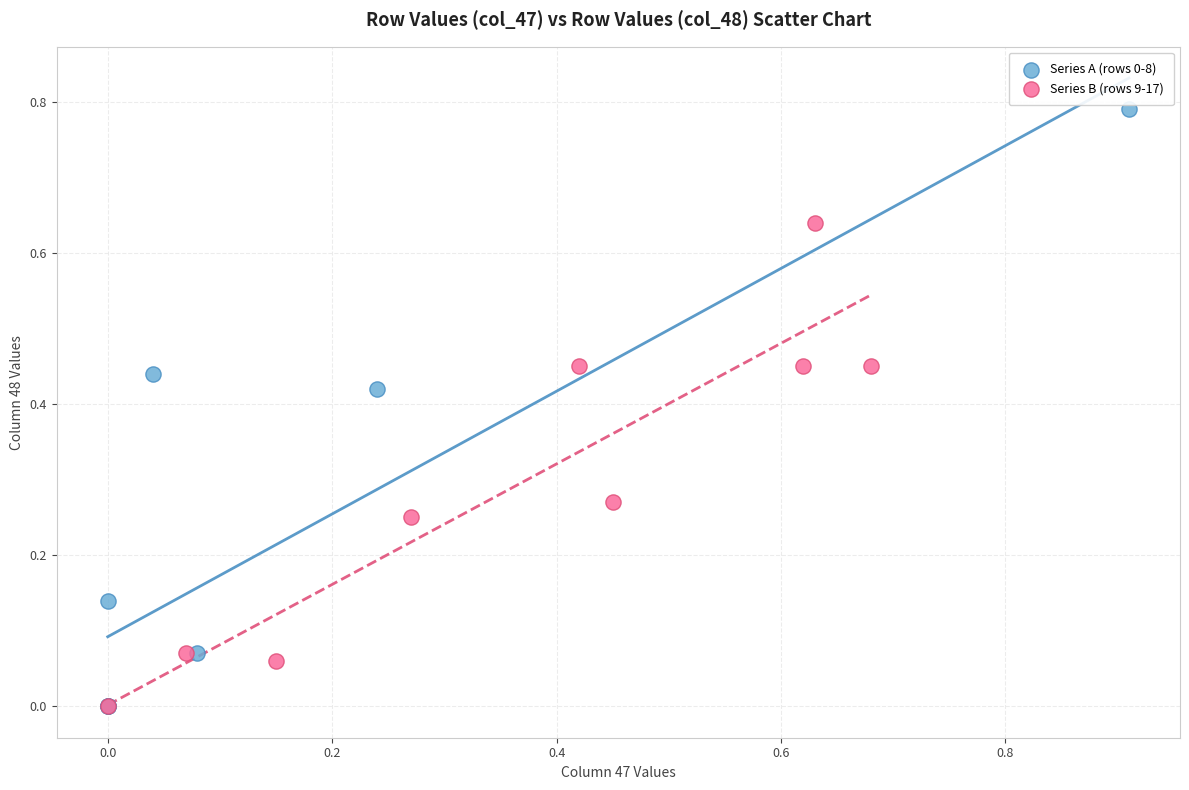

Which series has the largest Y range (max minus min)?

Series A (rows 0-8)